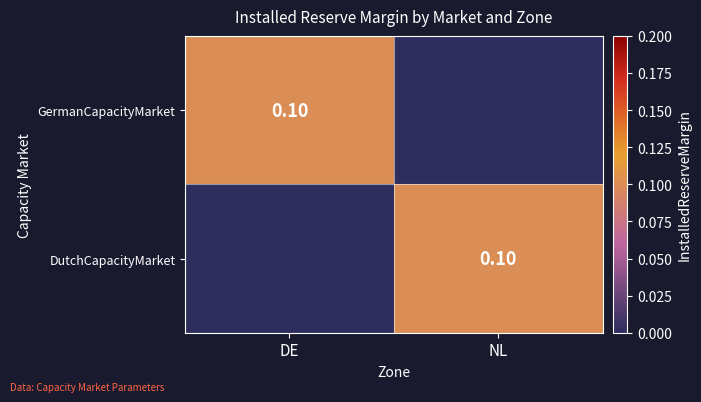

What is the highest value of the DutchCapacityMarket series?

0.1